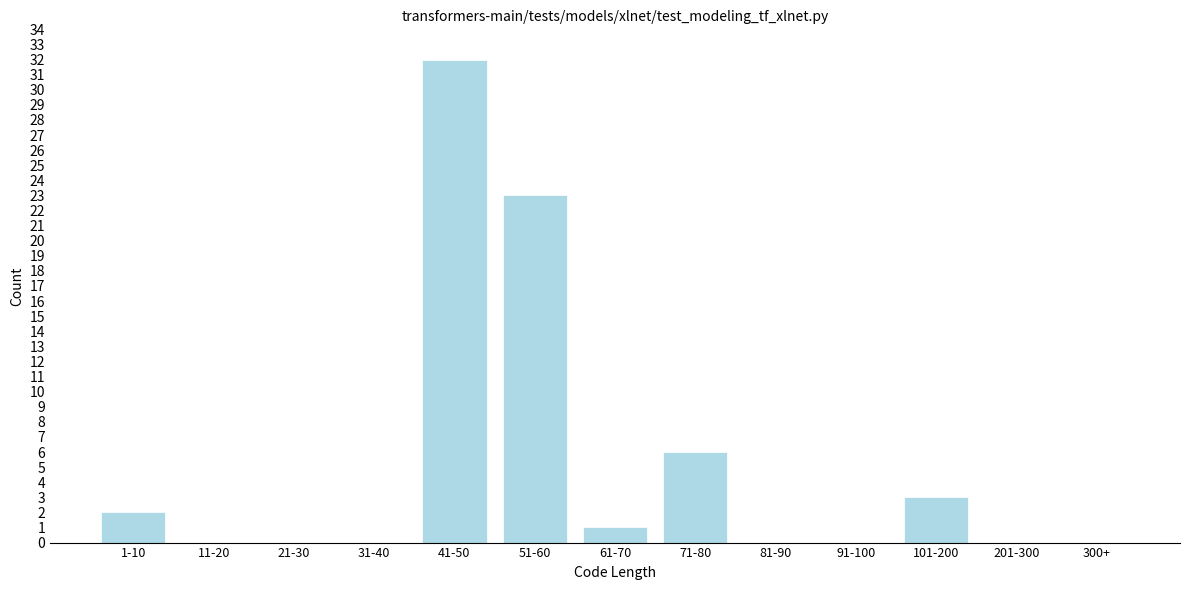

Reading left to right, transcribe all the data shown in this chart.

1-10=2	11-20=0	21-30=0	31-40=0	41-50=32	51-60=23	61-70=1	71-80=6	81-90=0	91-100=0	101-200=3	201-300=0	300+=0